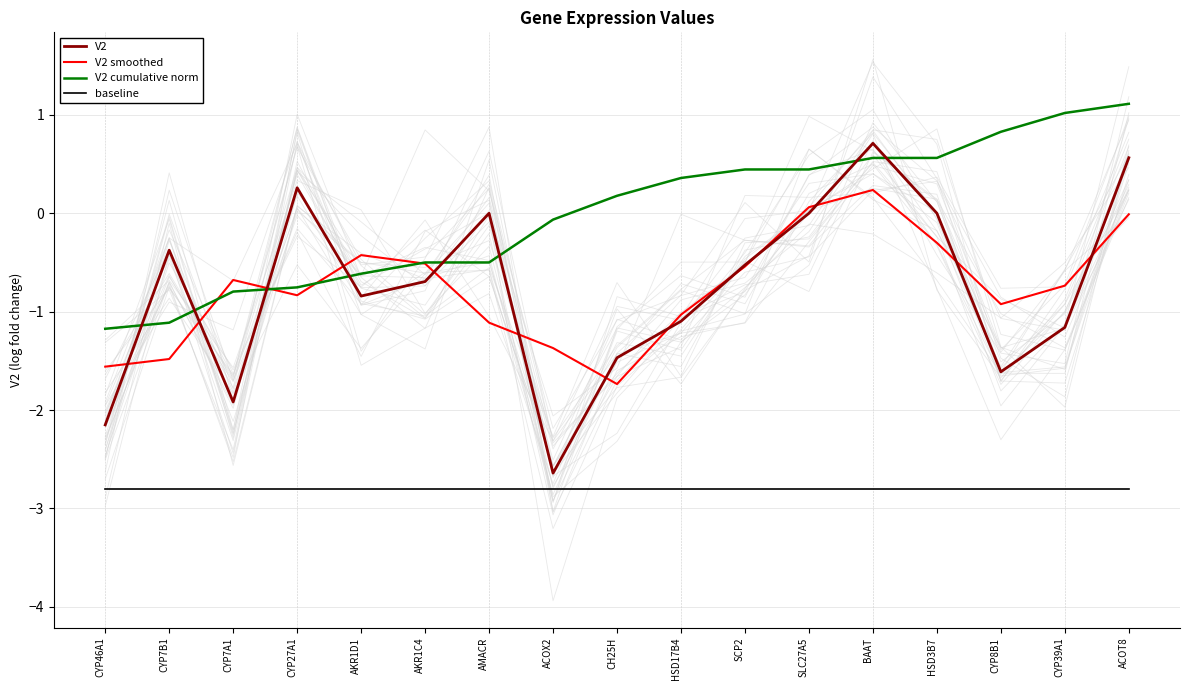

What is the difference between the second highest and second lowest values in the V2 series?

2.7